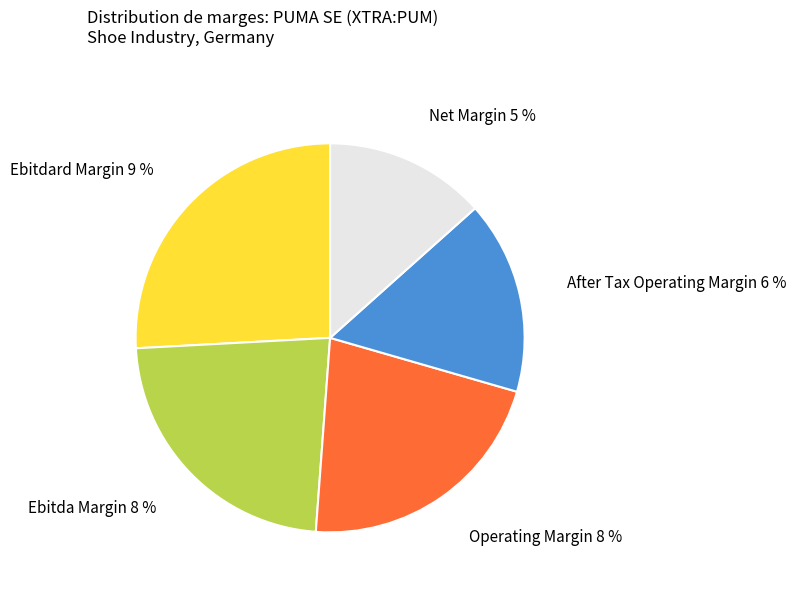

Which has a higher value, net_margin or operating_margin?

operating_margin